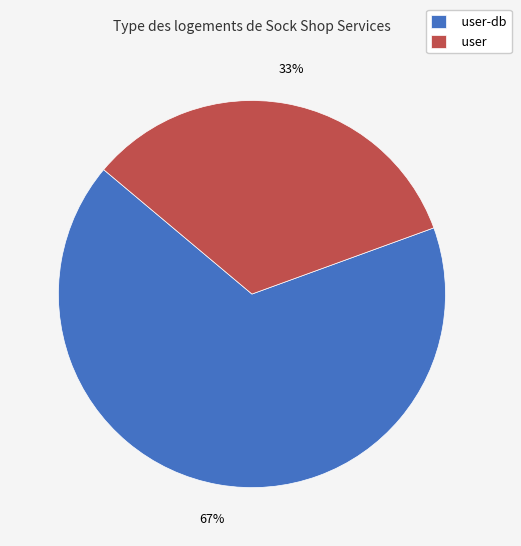

Combined, do user-db and user account for over 50%?

Yes